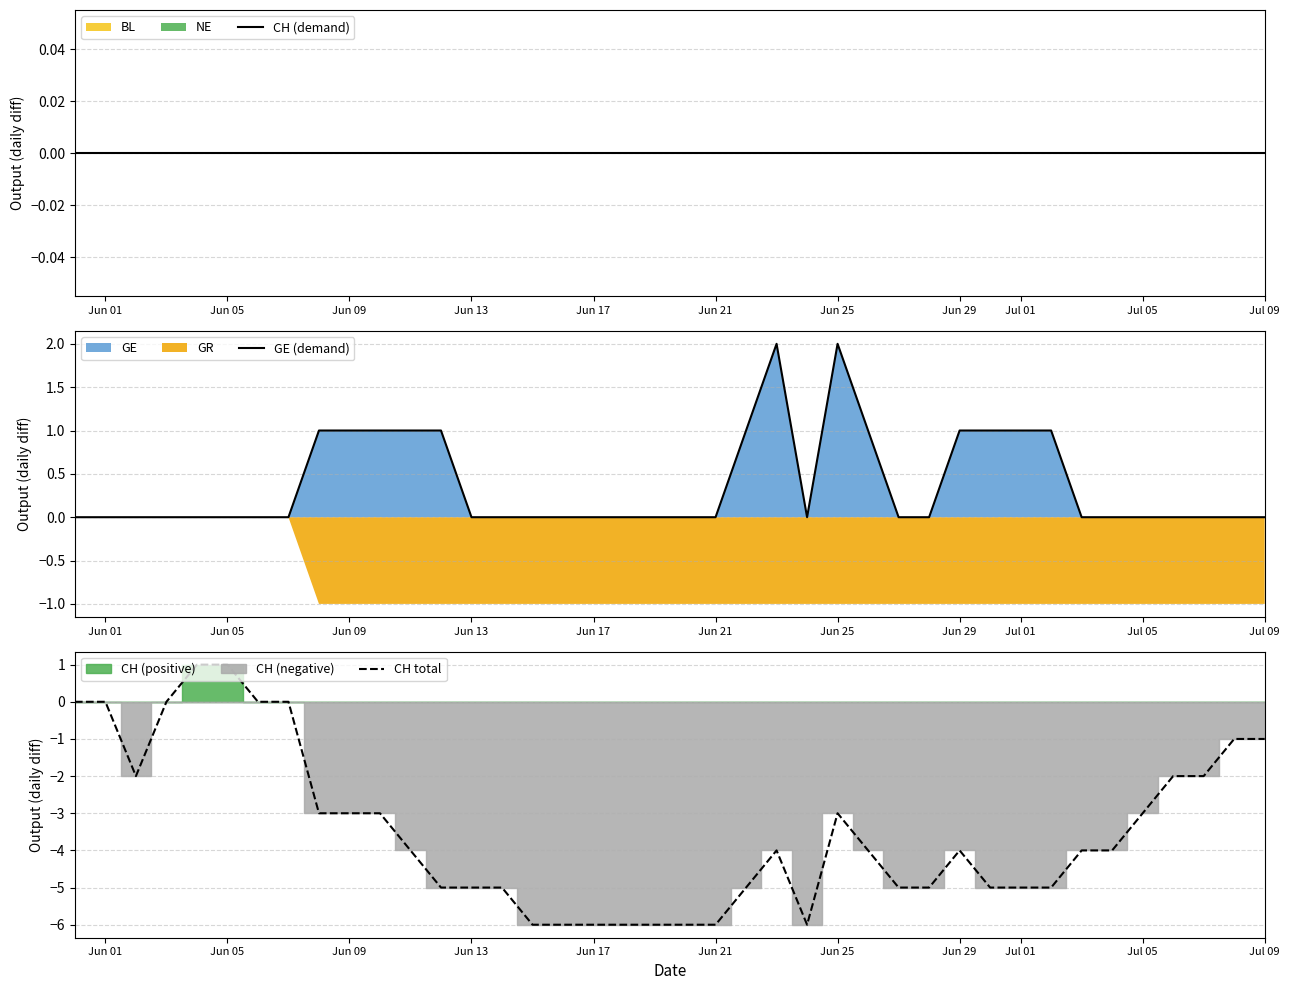

True or false: CH total and CH (demand) cross at least once.

False